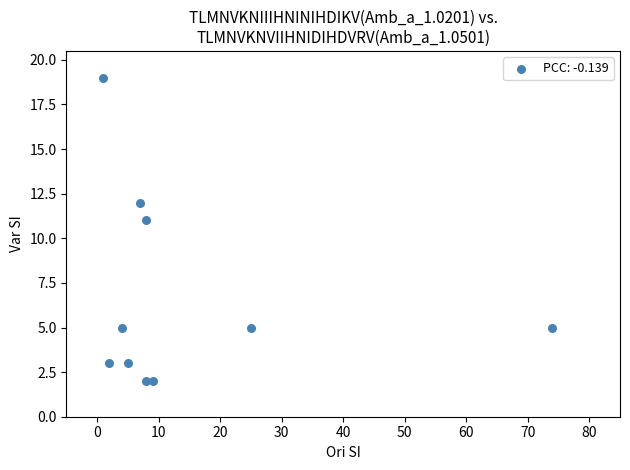

What Y value in the scatter plot is closest to 10?

11